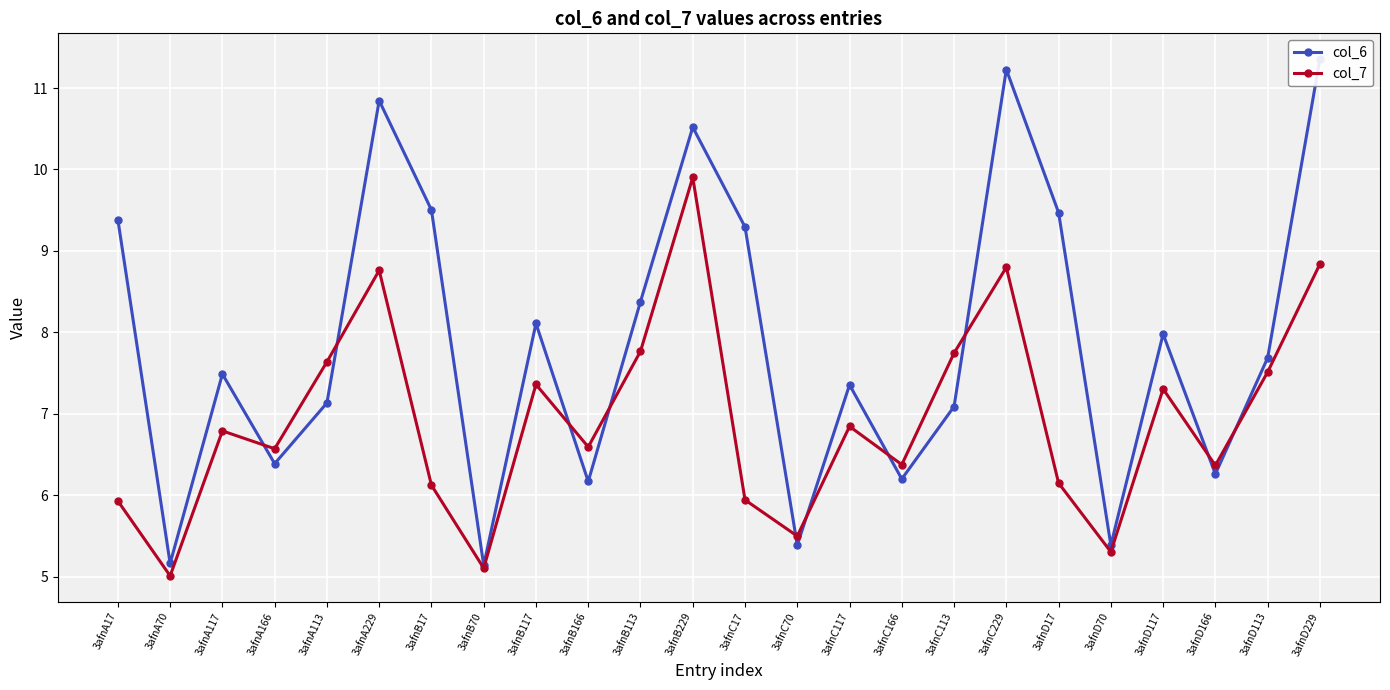

Reading right to left, list all the values displayed in this chart.

col_6: 11.4	7.7	6.3	8.0	5.4	9.5	11.2	7.1	6.2	7.4	5.4	9.3	10.5	8.4	6.2	8.1	5.1	9.5	10.8	7.1	6.4	7.5	5.2	9.4
col_7: 8.8	7.5	6.4	7.3	5.3	6.2	8.8	7.7	6.4	6.8	5.5	5.9	9.9	7.8	6.6	7.4	5.1	6.1	8.8	7.6	6.6	6.8	5.0	5.9